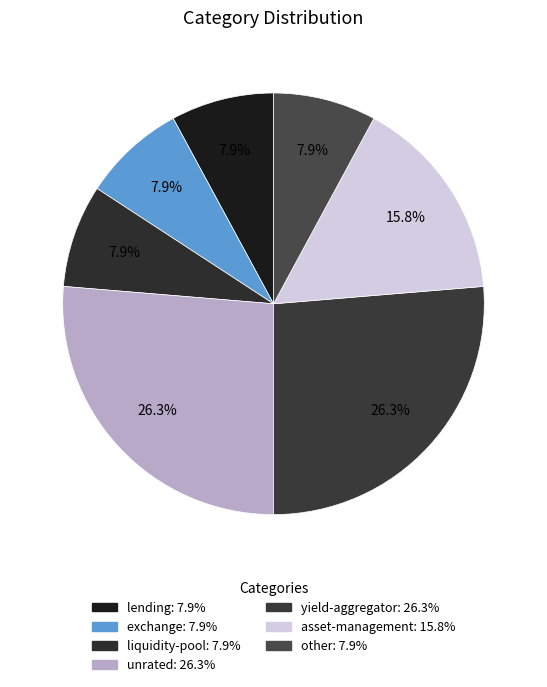

How many slices are in this pie chart?

7